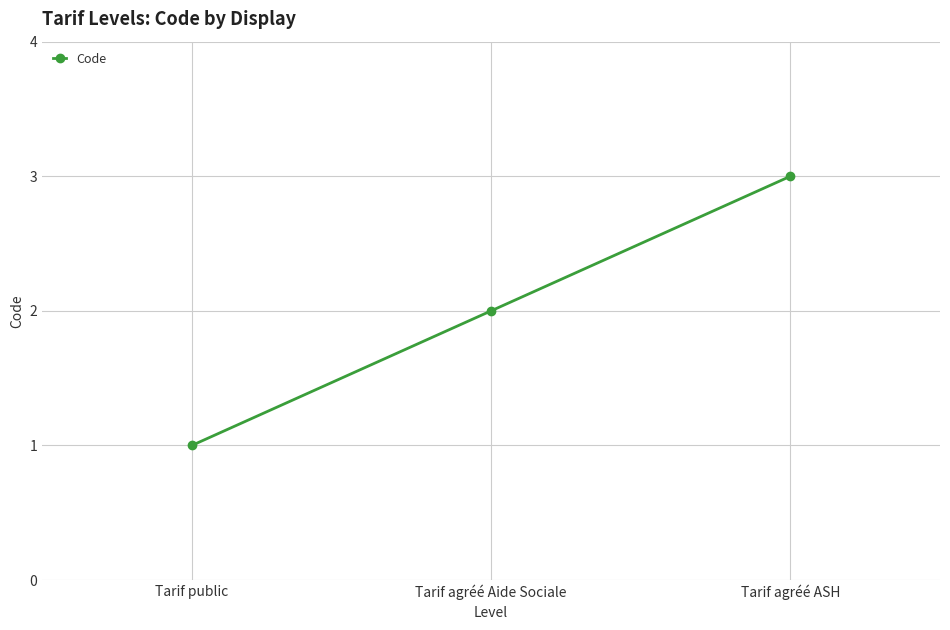

The value at Tarif public is 1. True or false?

True